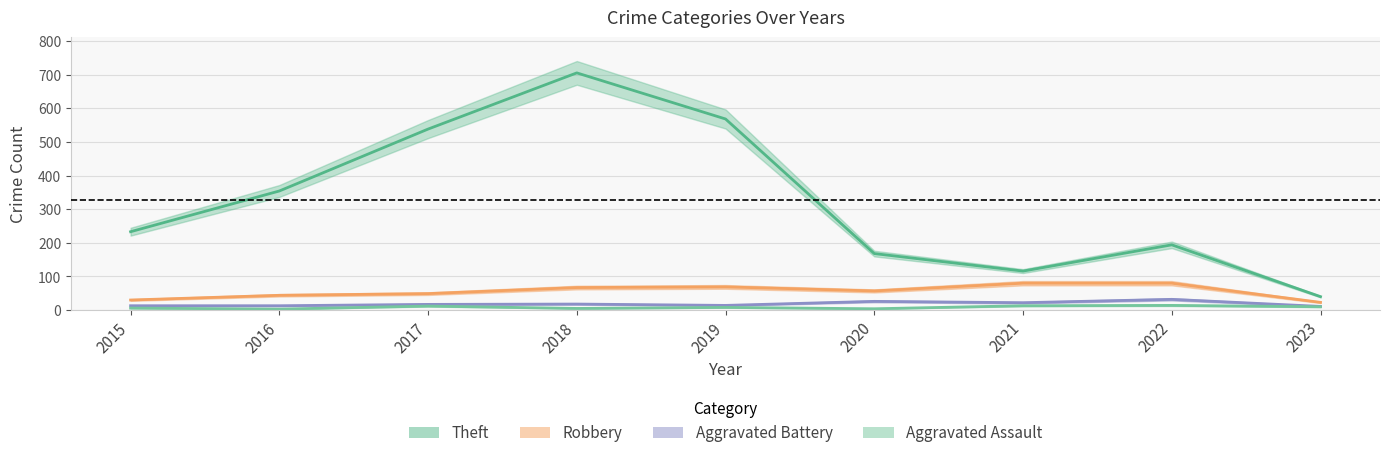

Is it true that Theft equals 56 at 2023?

False